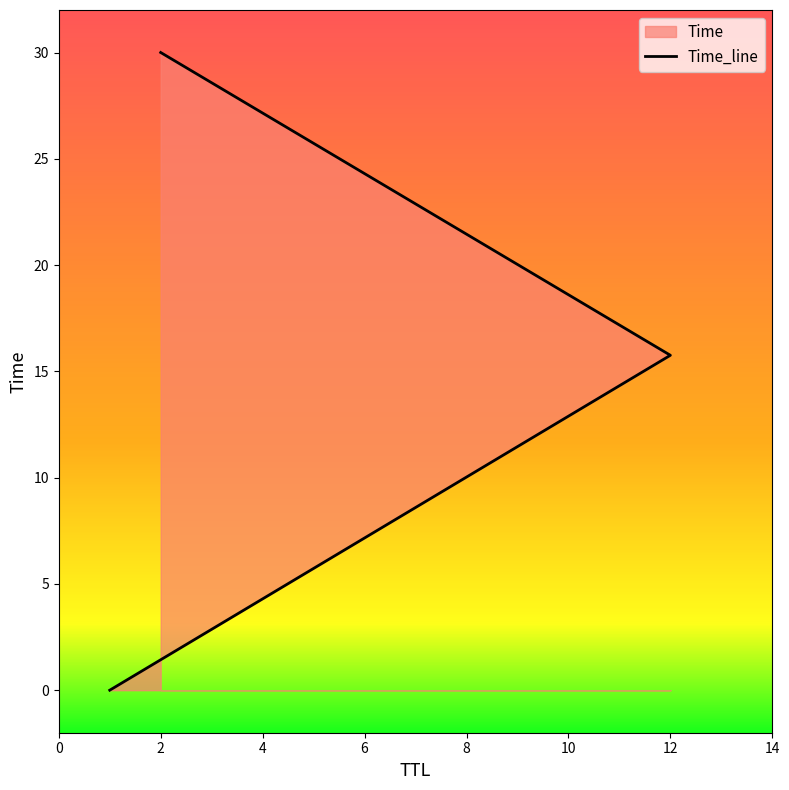

List the labels in order of value, largest first.

2, 12, 1